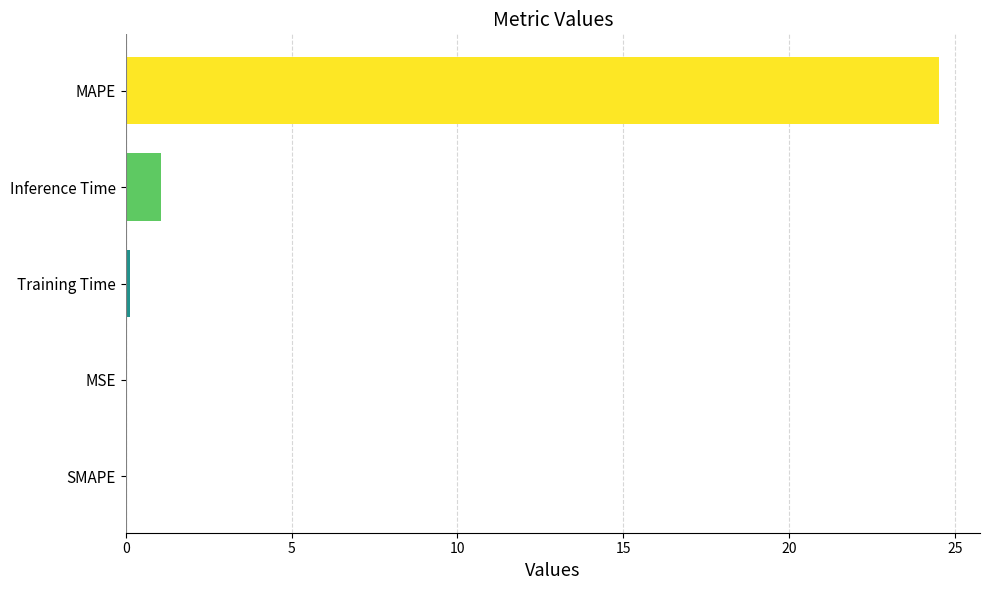

What is the approximate value at MAPE?

24.5